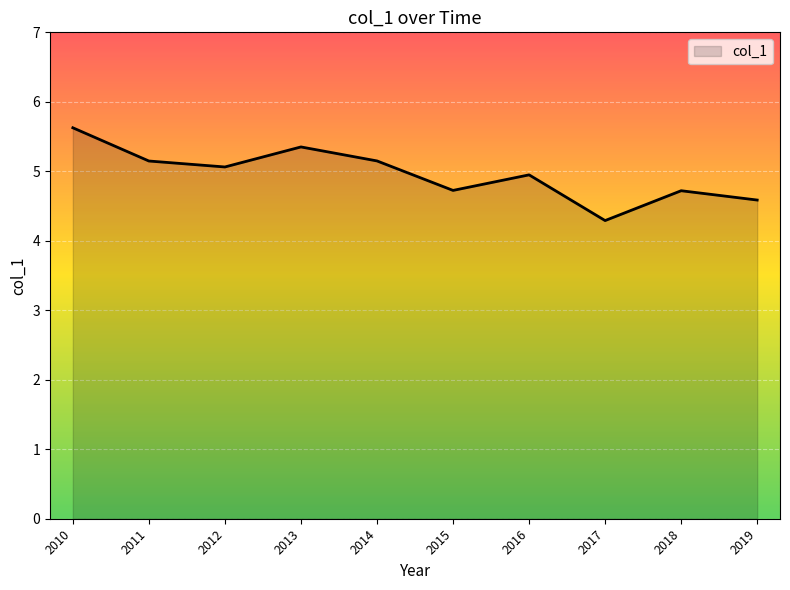

What is the average value?

5.0